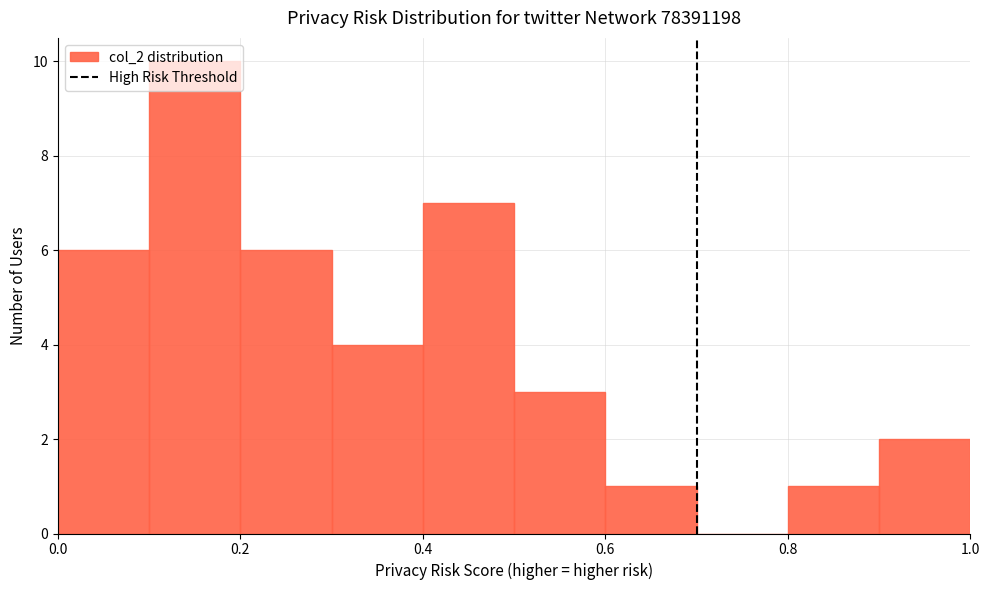

How tall is the bar that spans 0.1 to 0.2 on the x-axis? The values are not printed on the chart, so give them approximately, as read against the axis.

10